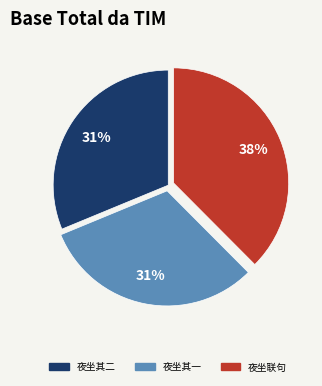

To the nearest percent, what is the average slice percentage?

33%